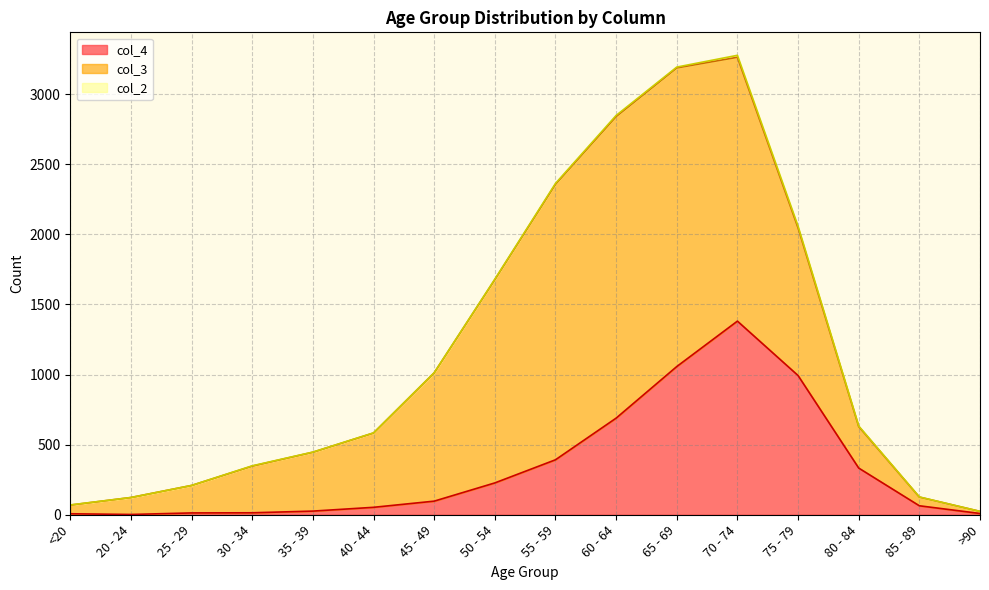

At 55 - 59, list the series in order from largest to smallest.

col_3, col_4, col_2